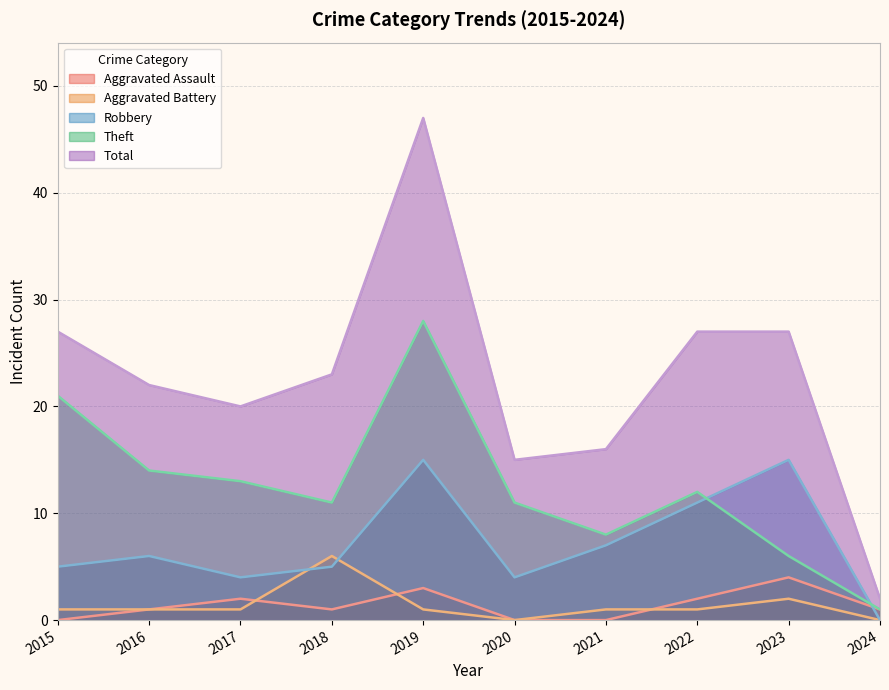

Which series changed the most between 2016 and 2020?

Total